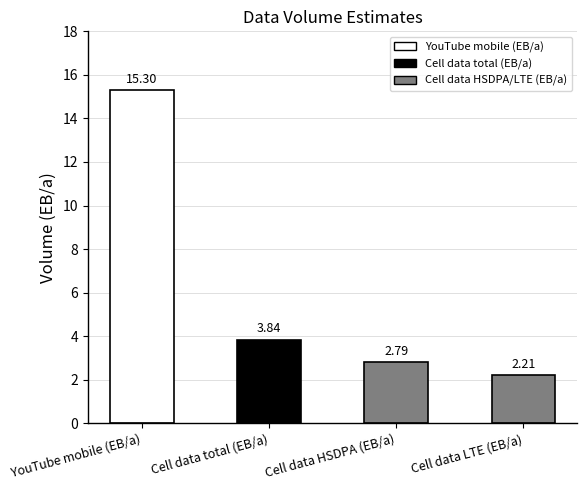

Rank the categories by value from highest to lowest.

YouTube mobile (EB/a), Cell data total (EB/a), Cell data HSDPA (EB/a), Cell data LTE (EB/a)